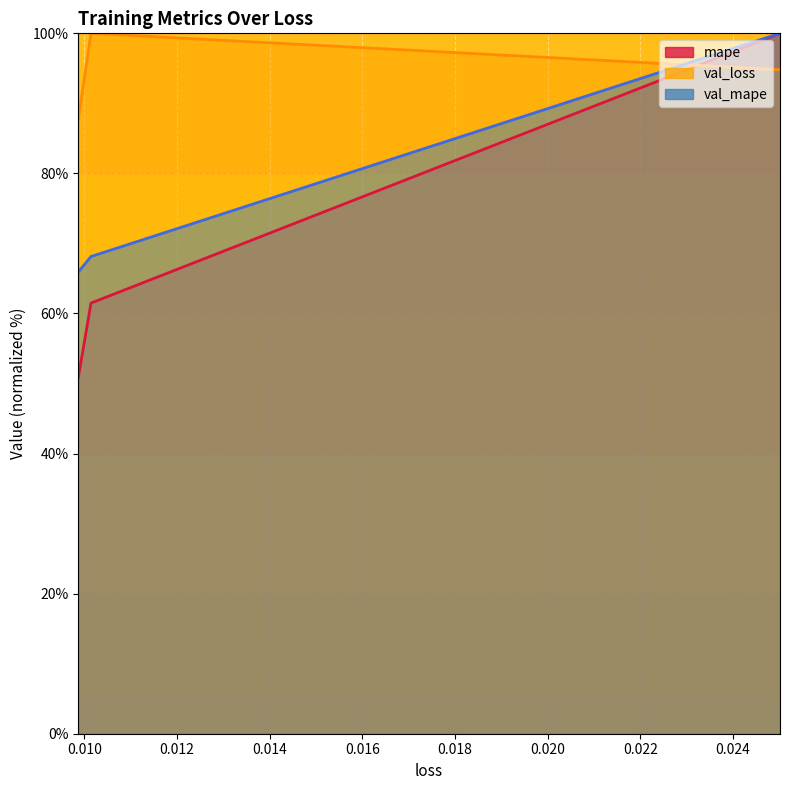

True or false: mape has a value of 72.9 at 0.009868436492979527.

False